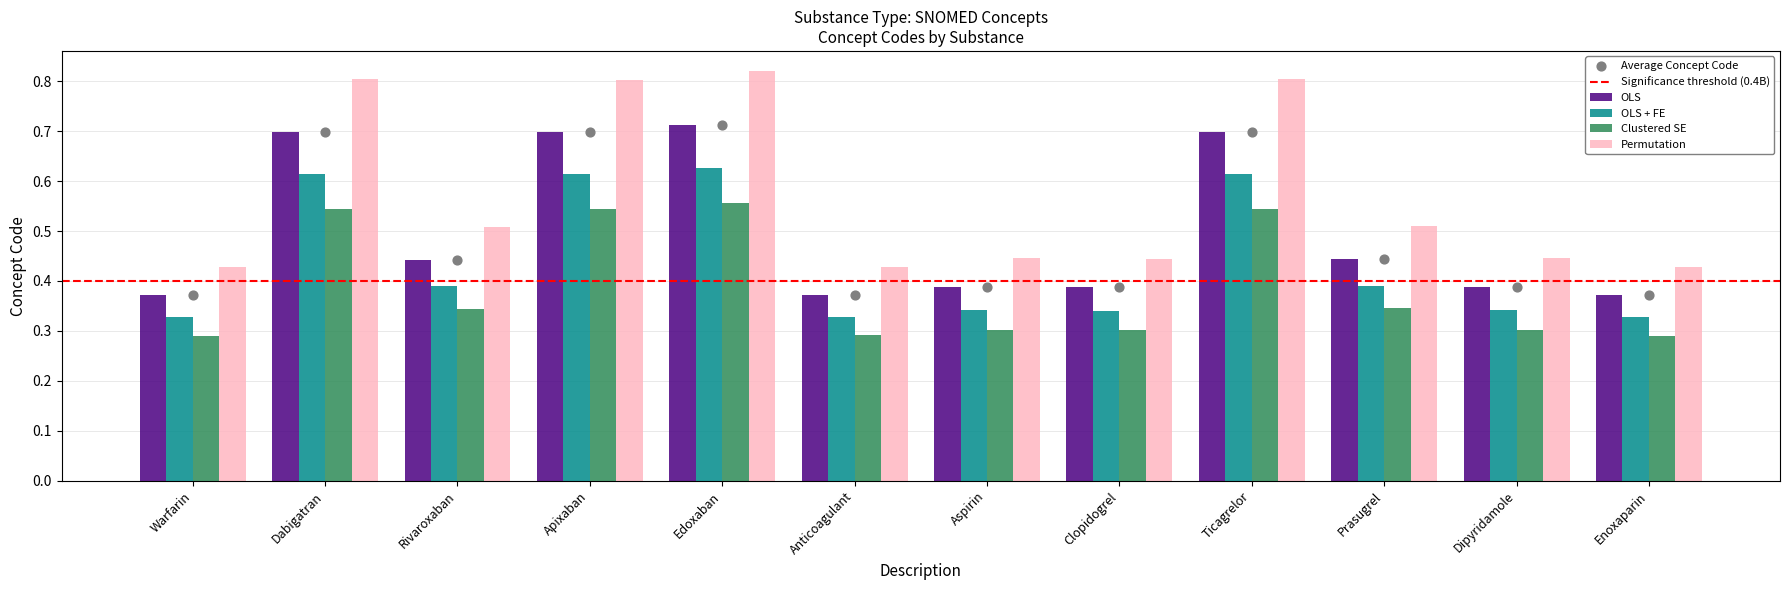

At how many categories does at least one series exceed 0?

12